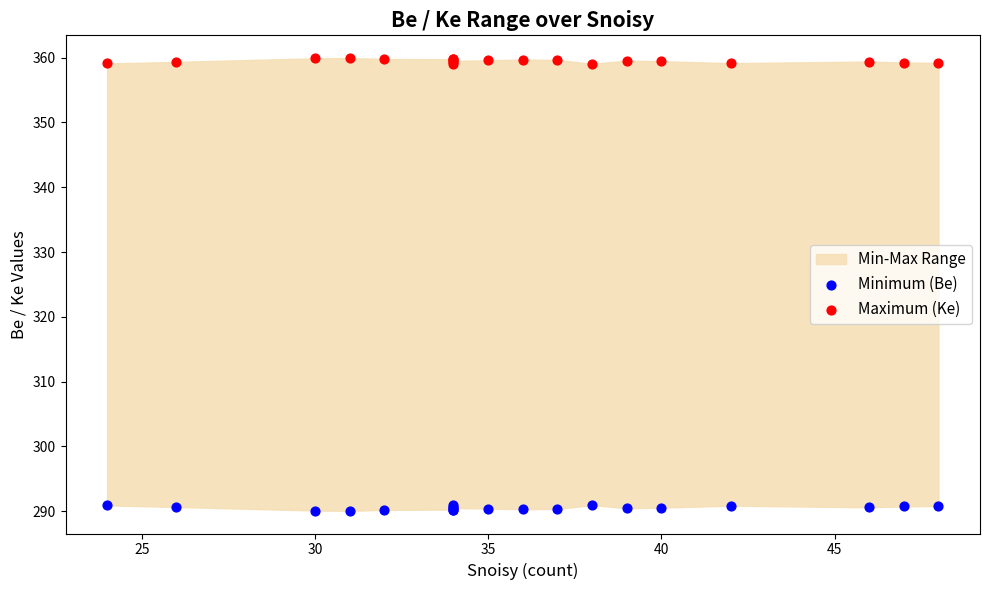

Which series contains the lowest Y value?

Minimum (Be)